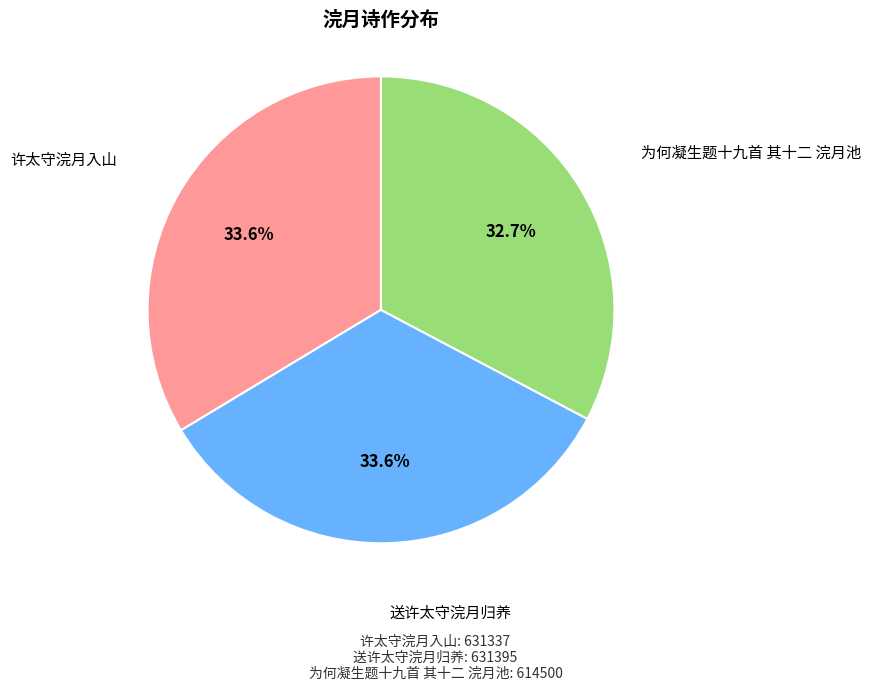

To the nearest percent, what is the difference between the 为何凝生题十九首 其十二 浣月池 and 许太守浣月入山 slice percentages?

1%